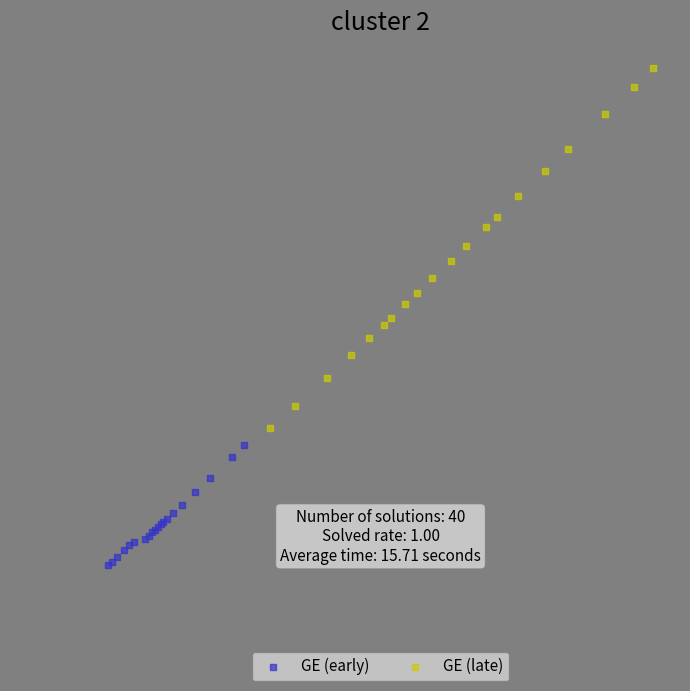

Which series reaches the minimum Y coordinate?

GE (early)